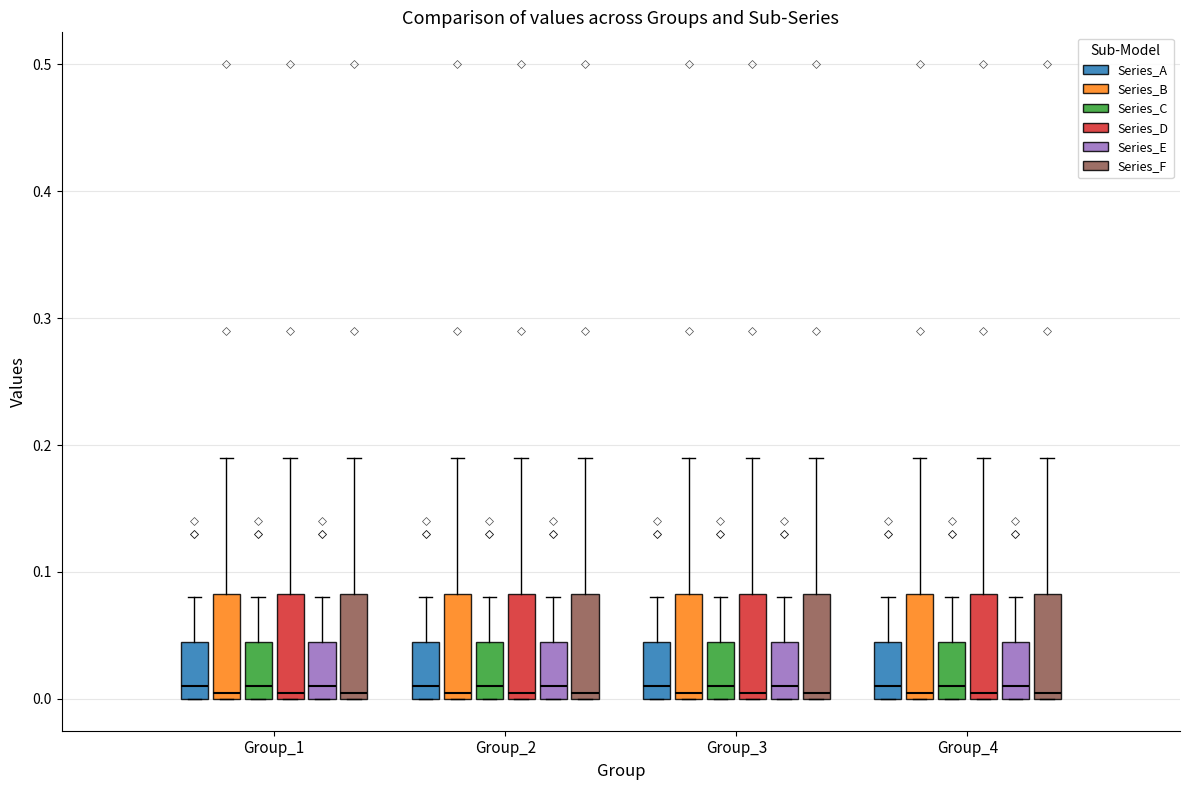

Reading left to right, read every box against the y-axis: the position of its median line, the range the box covers, and the ends of its whiskers. The values are not printed on the chart, so give them approximately, as read against the axis.

Group_1 (Series_A): median 0.01, box 0.00 to 0.05, whiskers 0.00 to 0.08
Group_1 (Series_B): median 0.01, box 0.00 to 0.08, whiskers 0.00 to 0.19
Group_1 (Series_C): median 0.01, box 0.00 to 0.05, whiskers 0.00 to 0.08
Group_1 (Series_D): median 0.01, box 0.00 to 0.08, whiskers 0.00 to 0.19
Group_1 (Series_E): median 0.01, box 0.00 to 0.05, whiskers 0.00 to 0.08
Group_1 (Series_F): median 0.01, box 0.00 to 0.08, whiskers 0.00 to 0.19
Group_2 (Series_A): median 0.01, box 0.00 to 0.05, whiskers 0.00 to 0.08
Group_2 (Series_B): median 0.01, box 0.00 to 0.08, whiskers 0.00 to 0.19
Group_2 (Series_C): median 0.01, box 0.00 to 0.05, whiskers 0.00 to 0.08
Group_2 (Series_D): median 0.01, box 0.00 to 0.08, whiskers 0.00 to 0.19
Group_2 (Series_E): median 0.01, box 0.00 to 0.05, whiskers 0.00 to 0.08
Group_2 (Series_F): median 0.01, box 0.00 to 0.08, whiskers 0.00 to 0.19
Group_3 (Series_A): median 0.01, box 0.00 to 0.05, whiskers 0.00 to 0.08
Group_3 (Series_B): median 0.01, box 0.00 to 0.08, whiskers 0.00 to 0.19
Group_3 (Series_C): median 0.01, box 0.00 to 0.05, whiskers 0.00 to 0.08
Group_3 (Series_D): median 0.01, box 0.00 to 0.08, whiskers 0.00 to 0.19
Group_3 (Series_E): median 0.01, box 0.00 to 0.05, whiskers 0.00 to 0.08
Group_3 (Series_F): median 0.01, box 0.00 to 0.08, whiskers 0.00 to 0.19
Group_4 (Series_A): median 0.01, box 0.00 to 0.05, whiskers 0.00 to 0.08
Group_4 (Series_B): median 0.01, box 0.00 to 0.08, whiskers 0.00 to 0.19
Group_4 (Series_C): median 0.01, box 0.00 to 0.05, whiskers 0.00 to 0.08
Group_4 (Series_D): median 0.01, box 0.00 to 0.08, whiskers 0.00 to 0.19
Group_4 (Series_E): median 0.01, box 0.00 to 0.05, whiskers 0.00 to 0.08
Group_4 (Series_F): median 0.01, box 0.00 to 0.08, whiskers 0.00 to 0.19